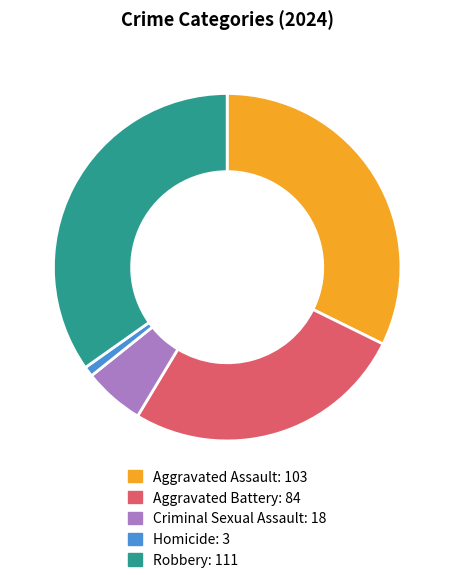

Combined, do Robbery and Aggravated Battery account for over 50%?

Yes